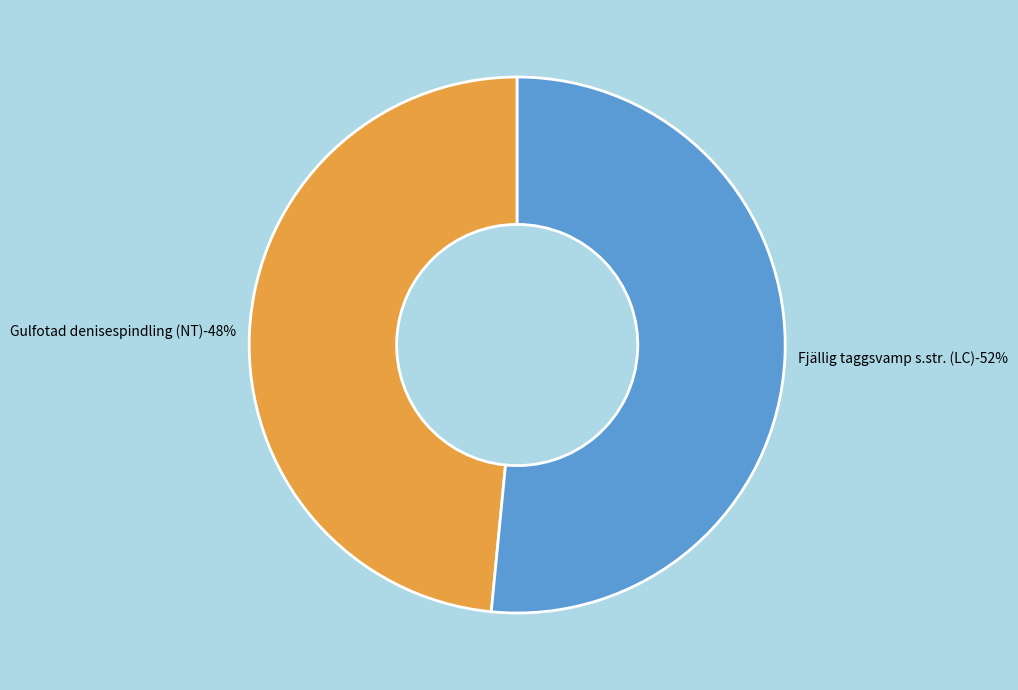

Combined, what portion of the pie is 88771541 and 88771540?

100.0%